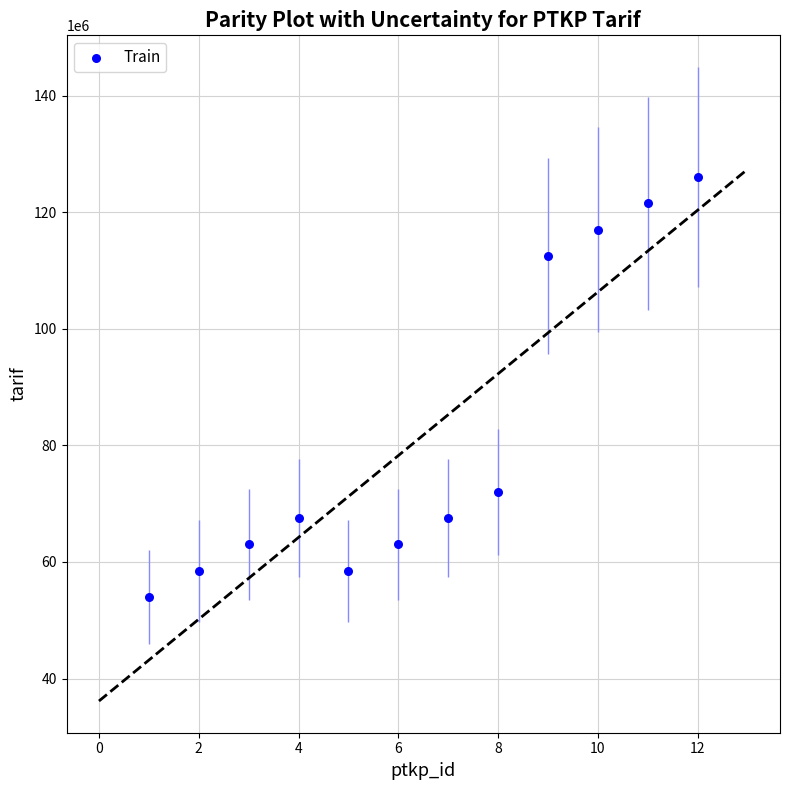

What Y value in the scatter plot is closest to 90000000?

72000000